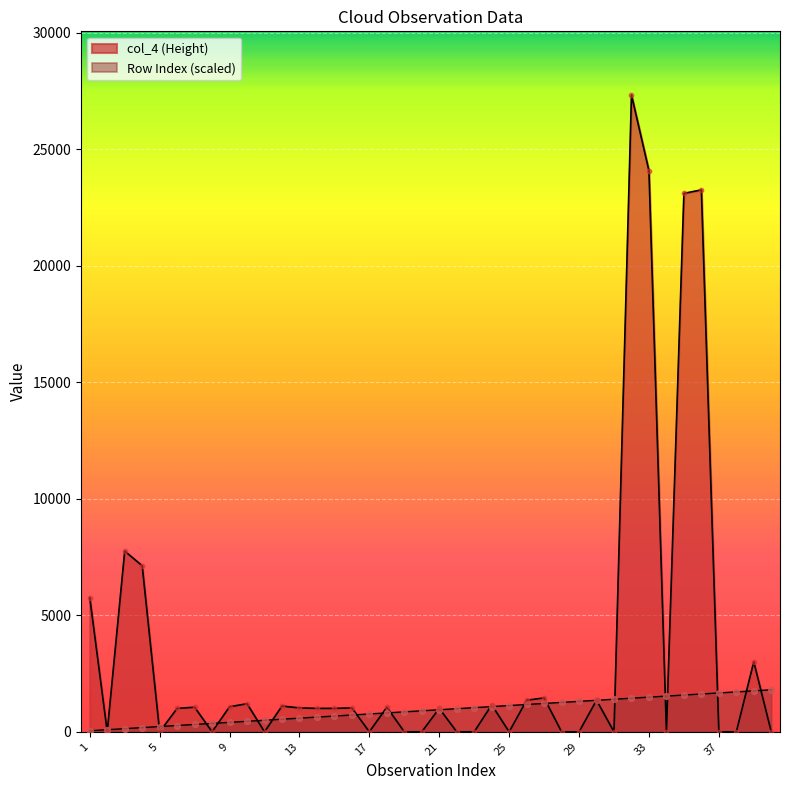

Which series contains the lowest Y value?

col_4 (Height)